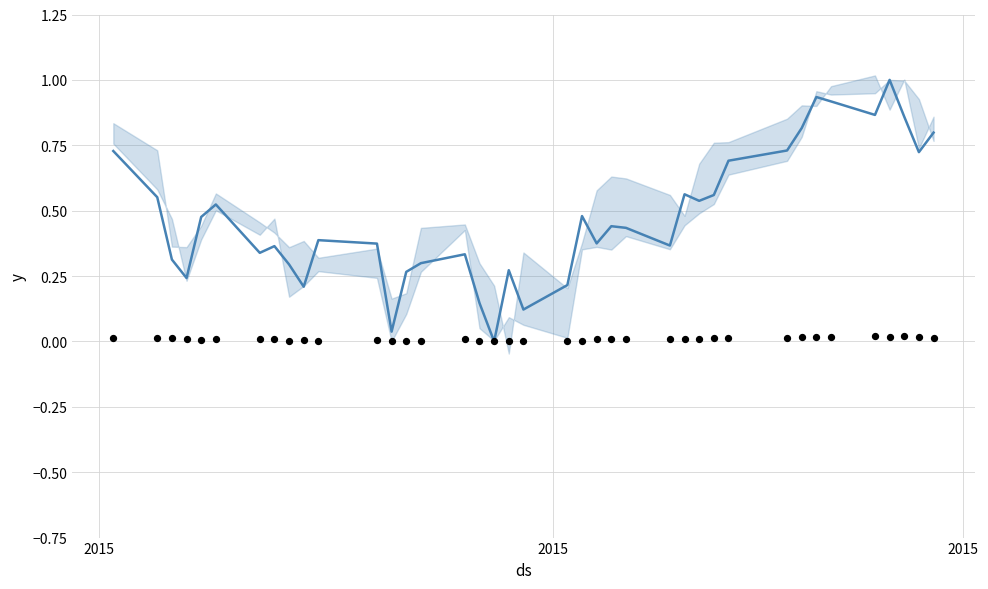

Is the value of open markers at 11 greater than the value of close at 32?

No